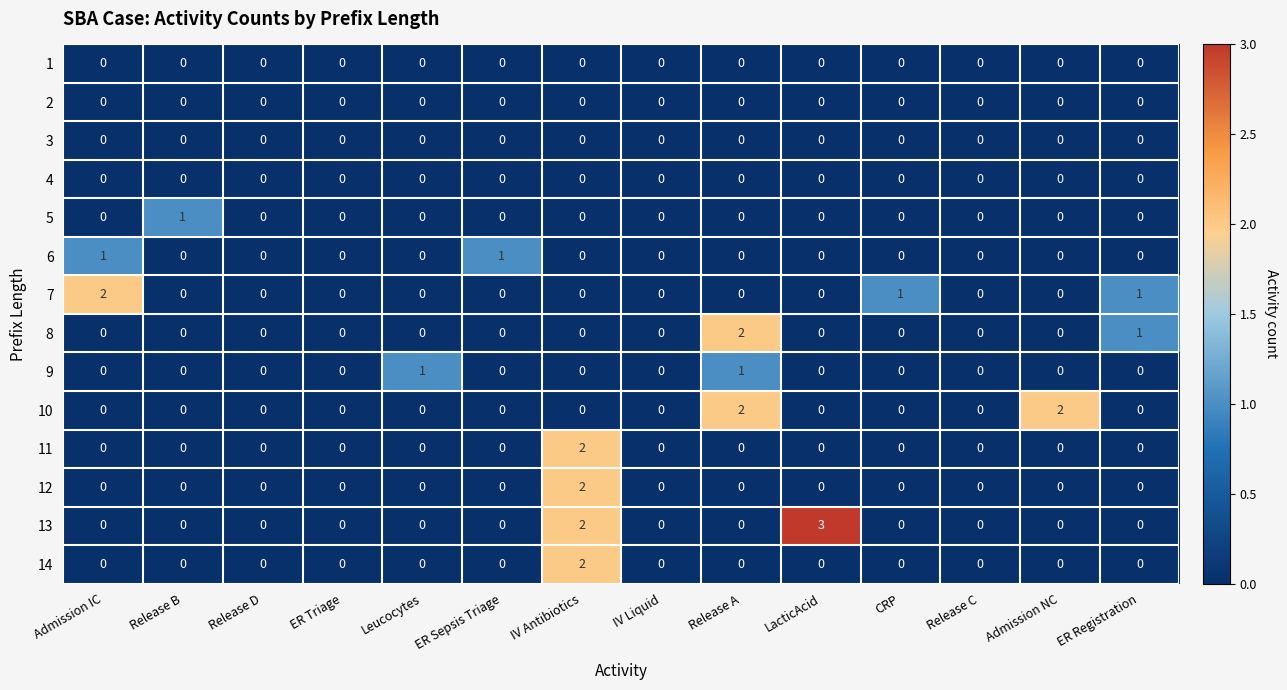

What is the sum of all 8 values?

3